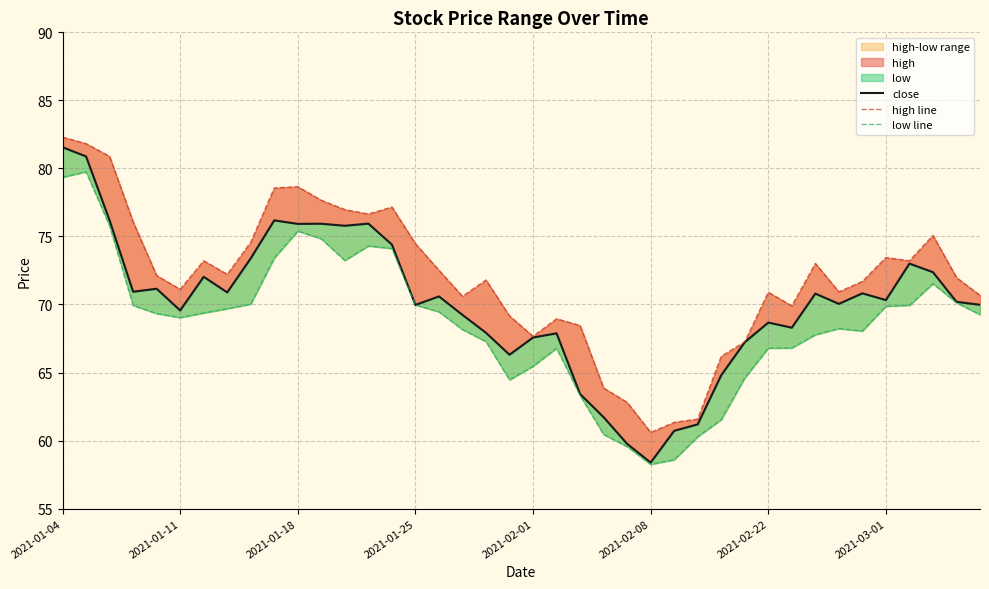

How many data points in high line are above 72?

20